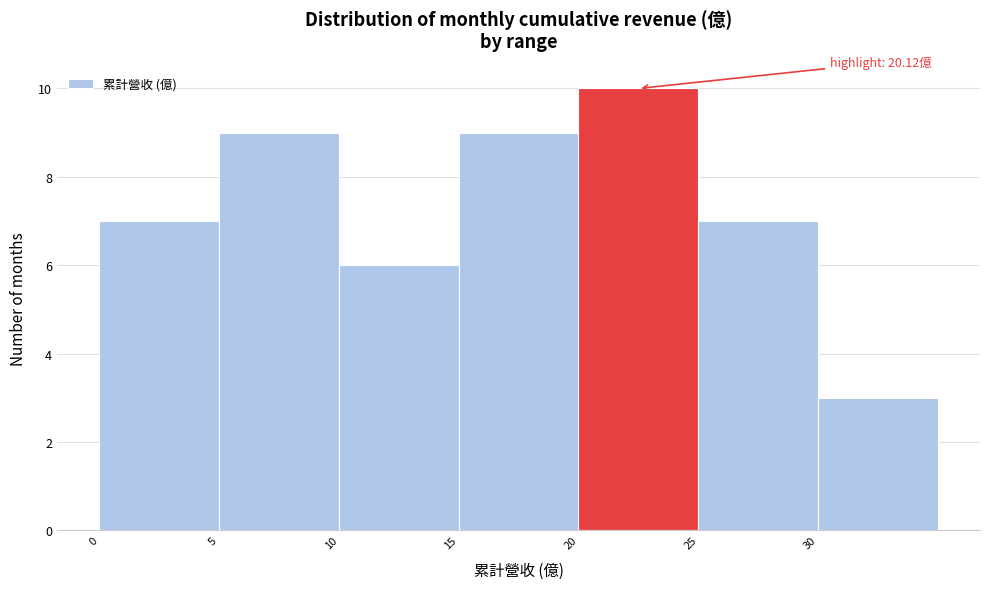

Over which range of the x-axis is the bar tallest?

20 to 25